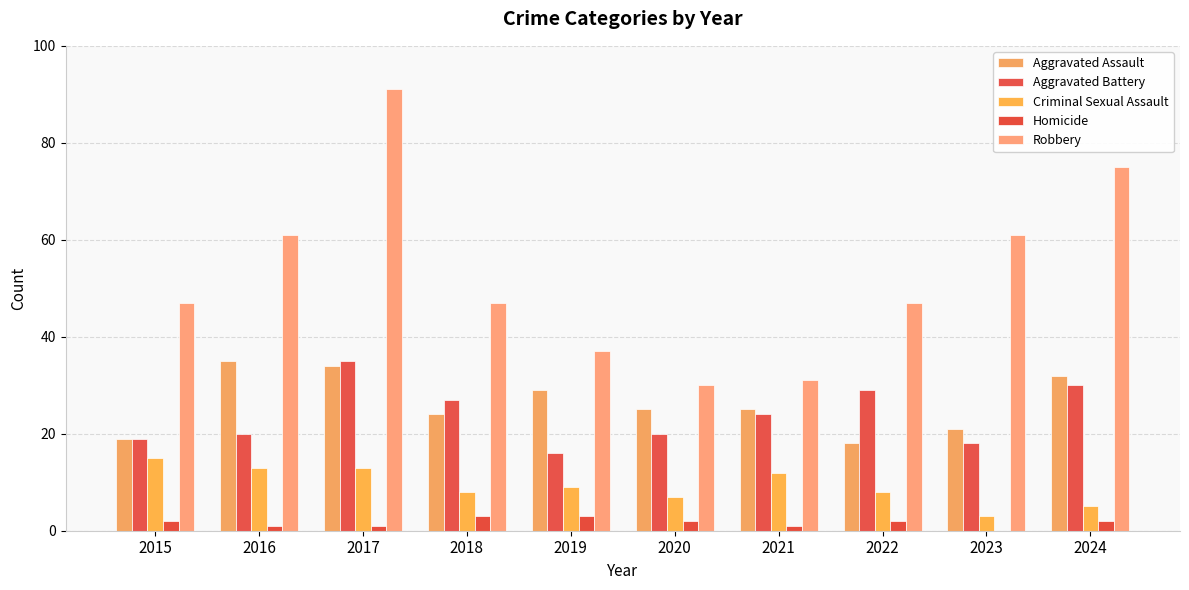

What are all the series names shown in the legend?

Aggravated Assault, Aggravated Battery, Criminal Sexual Assault, Homicide, Robbery